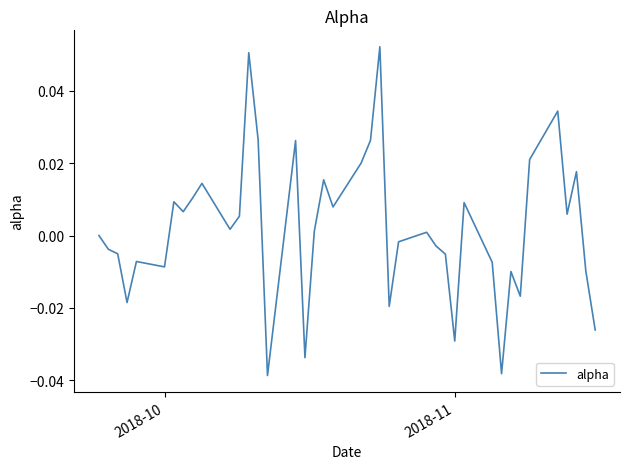

How many lines are shown in the chart?

1